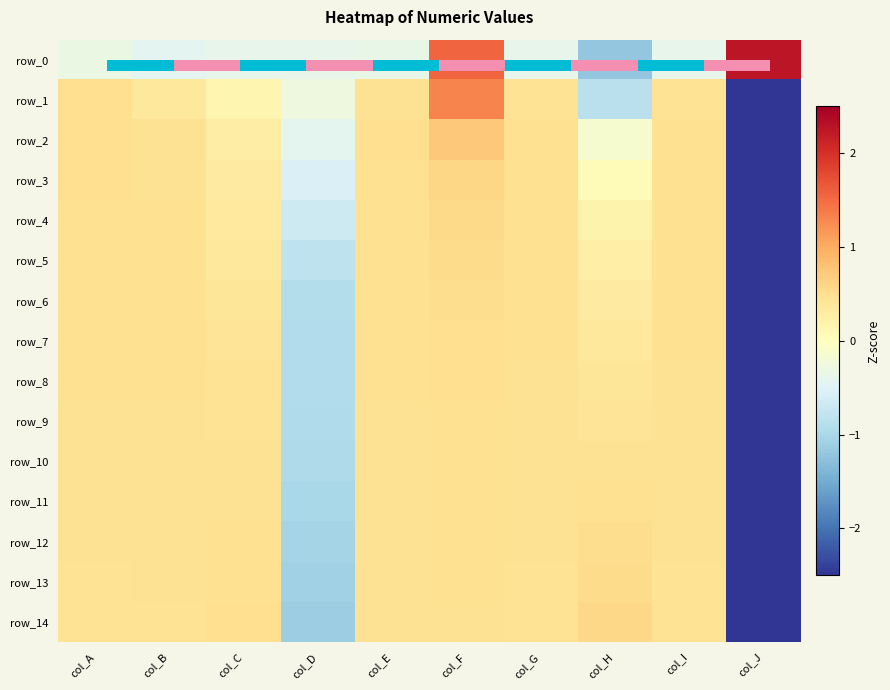

Reading right to left, extract all data points from this chart.

row_0: 2.3	-0.4	-1.2	-0.4	1.6	-0.4	-0.4	-0.4	-0.4	-0.3
row_1: -2.5	0.4	-0.9	0.4	1.3	0.5	-0.3	0.1	0.4	0.5
row_2: -2.8	0.5	-0.2	0.5	0.7	0.5	-0.4	0.3	0.5	0.5
row_3: -2.8	0.5	0.1	0.5	0.6	0.5	-0.5	0.3	0.5	0.5
row_4: -2.8	0.5	0.2	0.5	0.5	0.5	-0.7	0.3	0.5	0.5
row_5: -2.8	0.5	0.3	0.5	0.5	0.5	-0.8	0.4	0.5	0.5
row_6: -2.7	0.5	0.3	0.5	0.5	0.5	-0.9	0.4	0.5	0.5
row_7: -2.7	0.5	0.4	0.5	0.5	0.5	-0.9	0.4	0.5	0.5
row_8: -2.7	0.5	0.4	0.5	0.5	0.5	-0.9	0.4	0.5	0.5
row_9: -2.7	0.5	0.4	0.5	0.5	0.5	-0.9	0.4	0.5	0.5
row_10: -2.7	0.5	0.5	0.5	0.5	0.5	-1.0	0.5	0.5	0.5
row_11: -2.7	0.5	0.5	0.5	0.5	0.5	-1.0	0.5	0.5	0.5
row_12: -2.7	0.5	0.5	0.5	0.5	0.5	-1.0	0.5	0.5	0.5
row_13: -2.7	0.4	0.5	0.4	0.5	0.5	-1.1	0.5	0.4	0.4
row_14: -2.6	0.4	0.6	0.4	0.5	0.4	-1.1	0.5	0.4	0.4